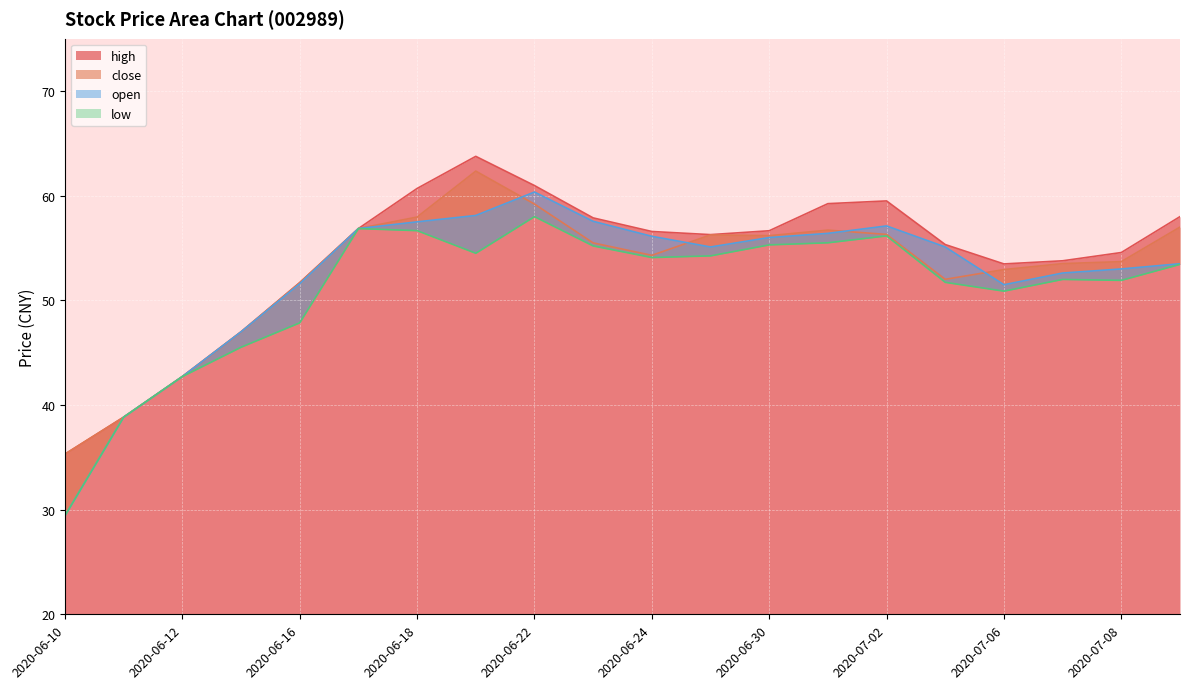

What position from the right is 2020-06-30?

8